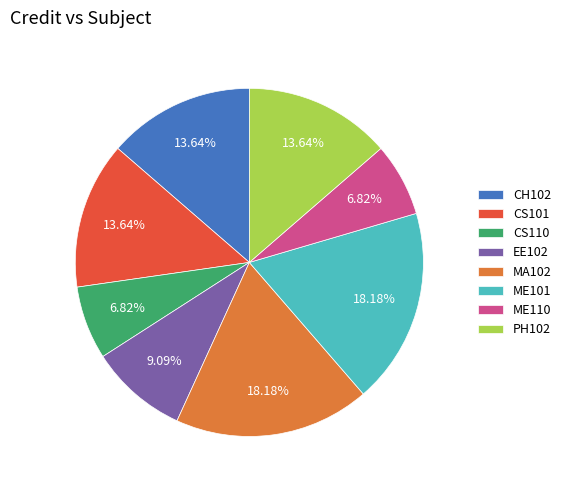

Which has a higher value, CS110 or CS101?

CS101